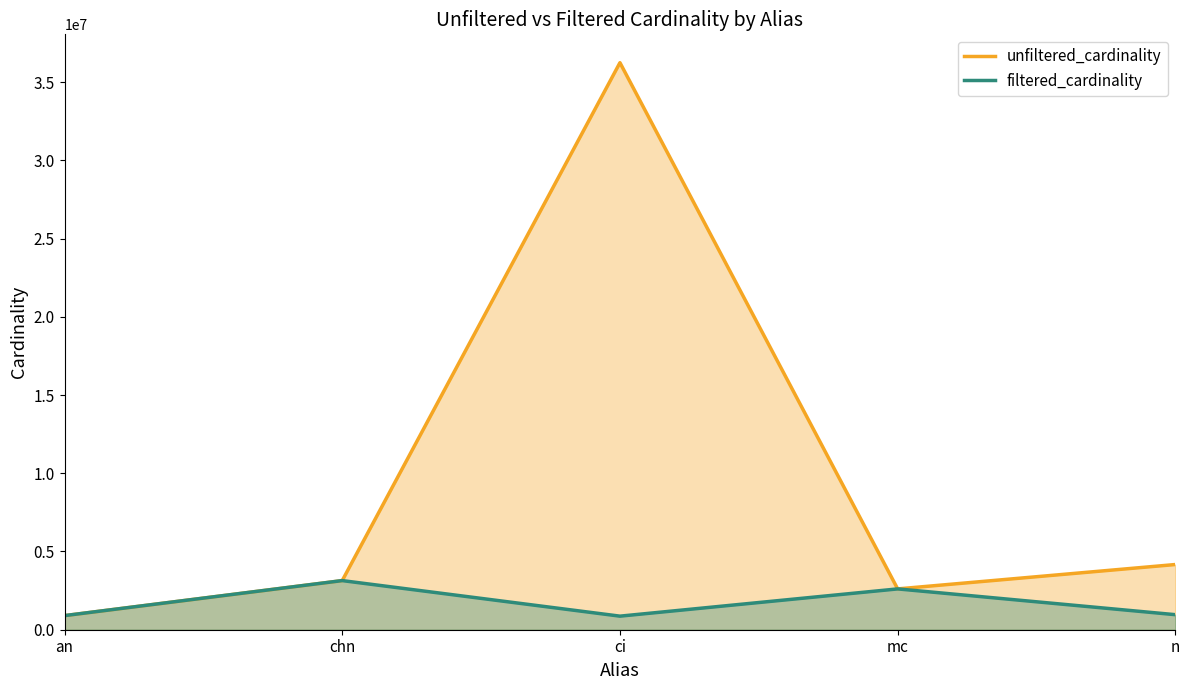

Which category has the lowest value across all series?

ci